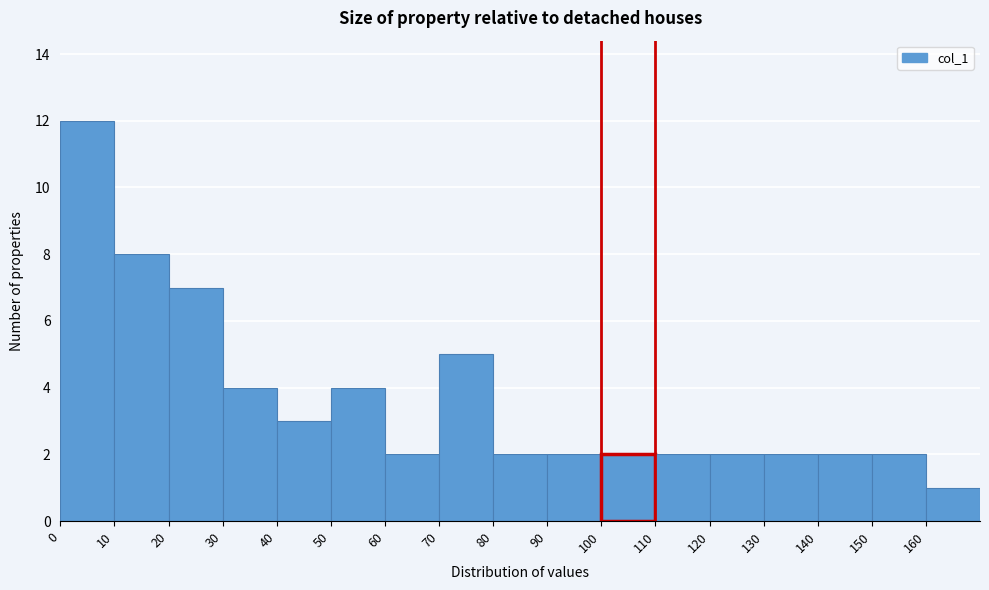

Over which range of the x-axis is the bar tallest?

0 to 10